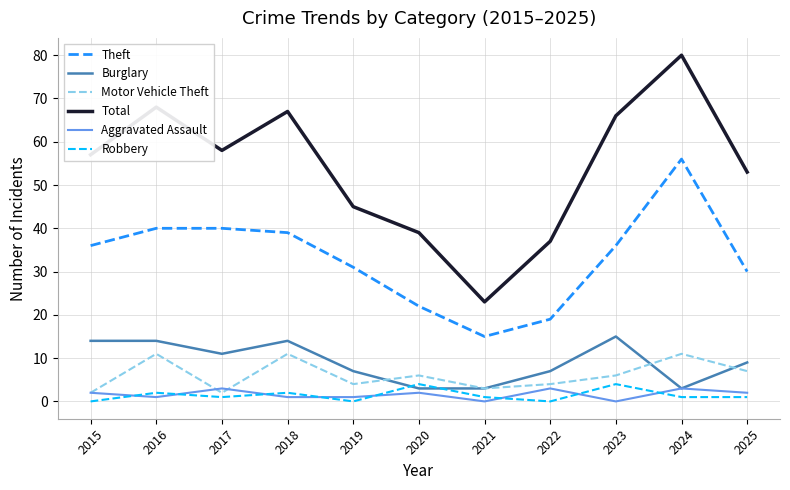

Reading left to right, transcribe all the data shown in this chart.

Theft: 2015=36	2016=40	2017=40	2018=39	2019=31	2020=22	2021=15	2022=19	2023=36	2024=56	2025=30
Burglary: 2015=14	2016=14	2017=11	2018=14	2019=7	2020=3	2021=3	2022=7	2023=15	2024=3	2025=9
Motor Vehicle Theft: 2015=2	2016=11	2017=2	2018=11	2019=4	2020=6	2021=3	2022=4	2023=6	2024=11	2025=7
Total: 2015=57	2016=68	2017=58	2018=67	2019=45	2020=39	2021=23	2022=37	2023=66	2024=80	2025=53
Aggravated Assault: 2015=2	2016=1	2017=3	2018=1	2019=1	2020=2	2021=0	2022=3	2023=0	2024=3	2025=2
Robbery: 2015=0	2016=2	2017=1	2018=2	2019=0	2020=4	2021=1	2022=0	2023=4	2024=1	2025=1